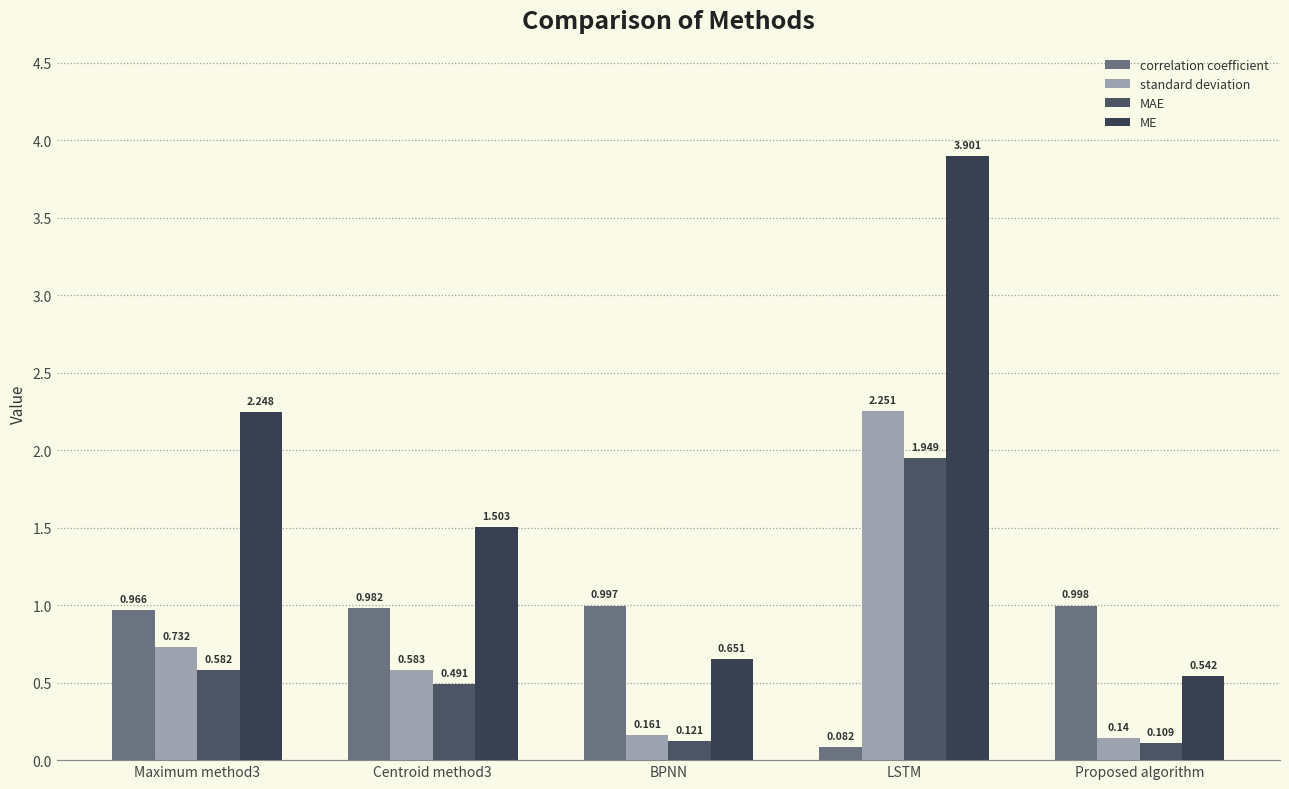

What is the approximate value of MAE at Maximum method3?

0.6